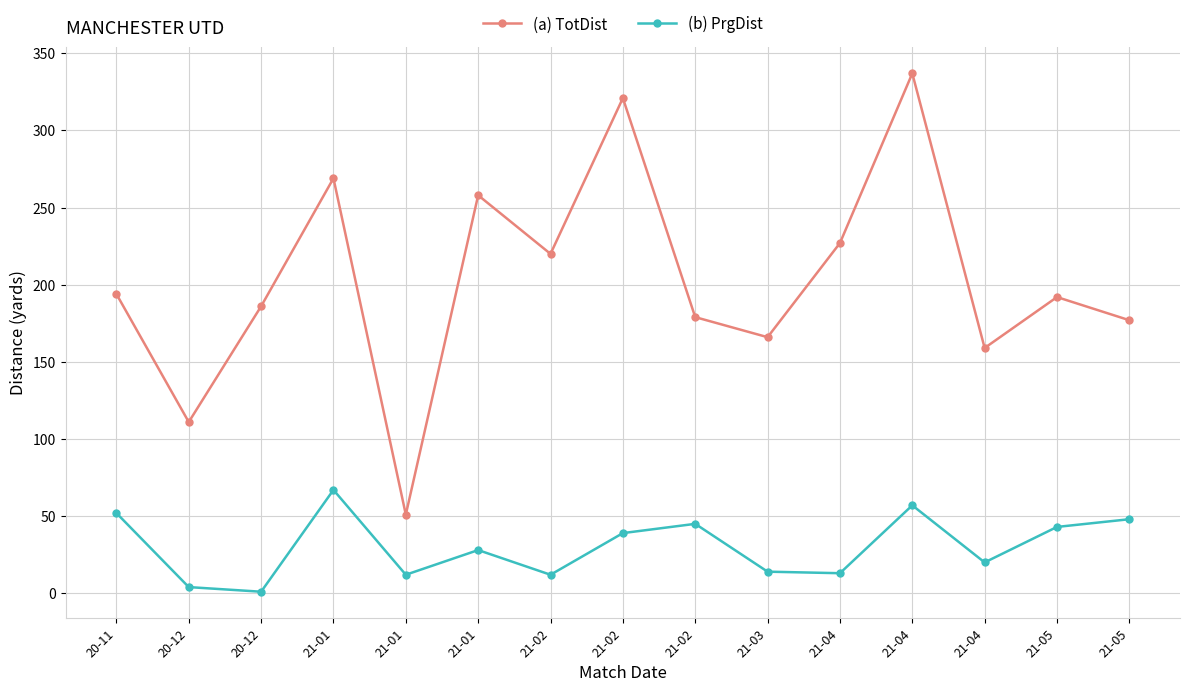

What is the average value of the (b) PrgDist series?

30